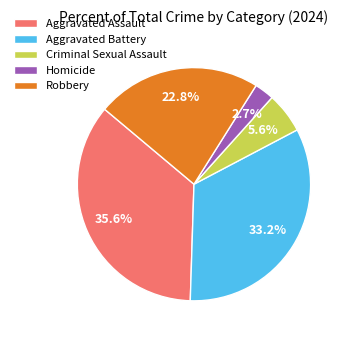

Is Criminal Sexual Assault the majority of the pie?

No